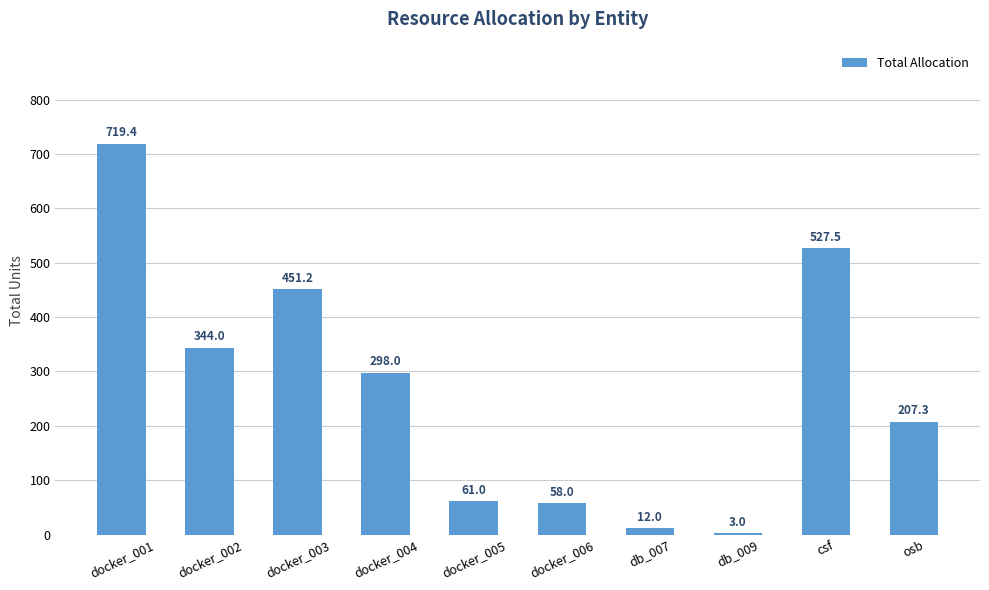

What is the label of the 3rd bar from the left?

docker_003